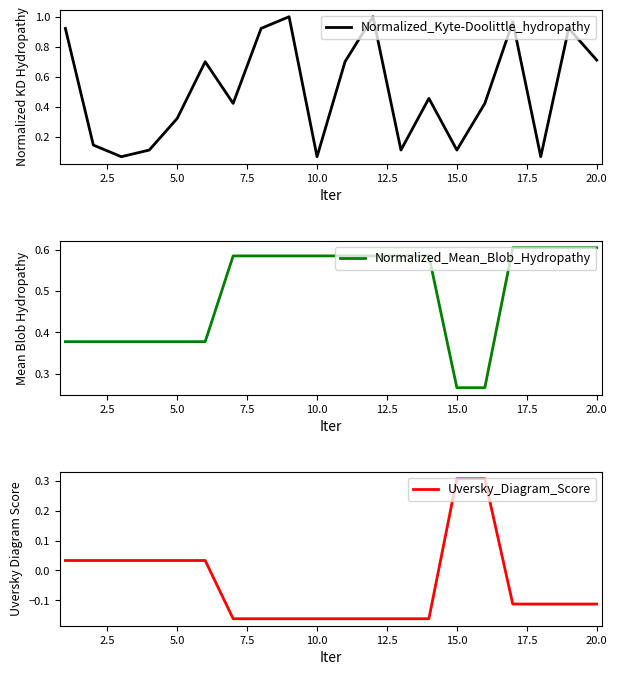

What are all the series names shown in the legend?

Normalized_Kyte-Doolittle_hydropathy, Normalized_Mean_Blob_Hydropathy, Uversky_Diagram_Score